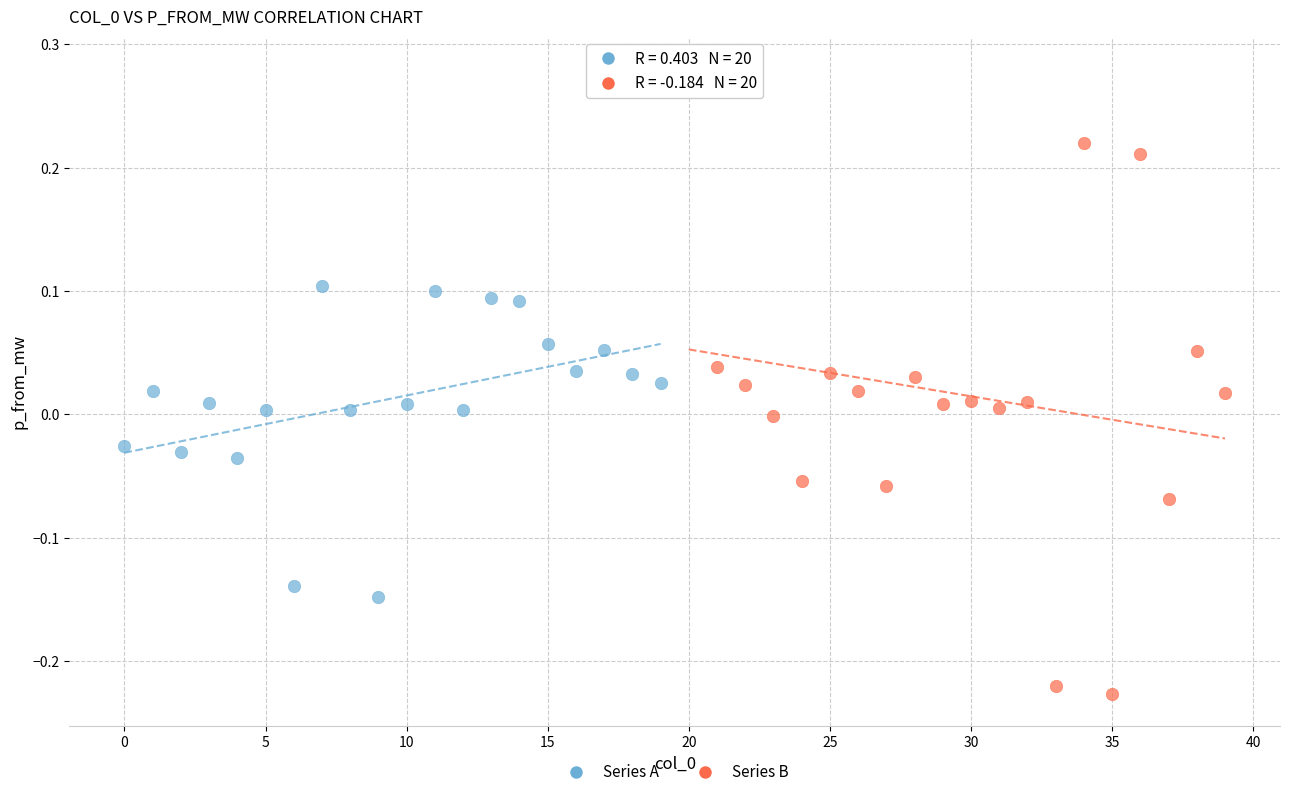

What are all the series names shown in the legend?

Series A, Series B